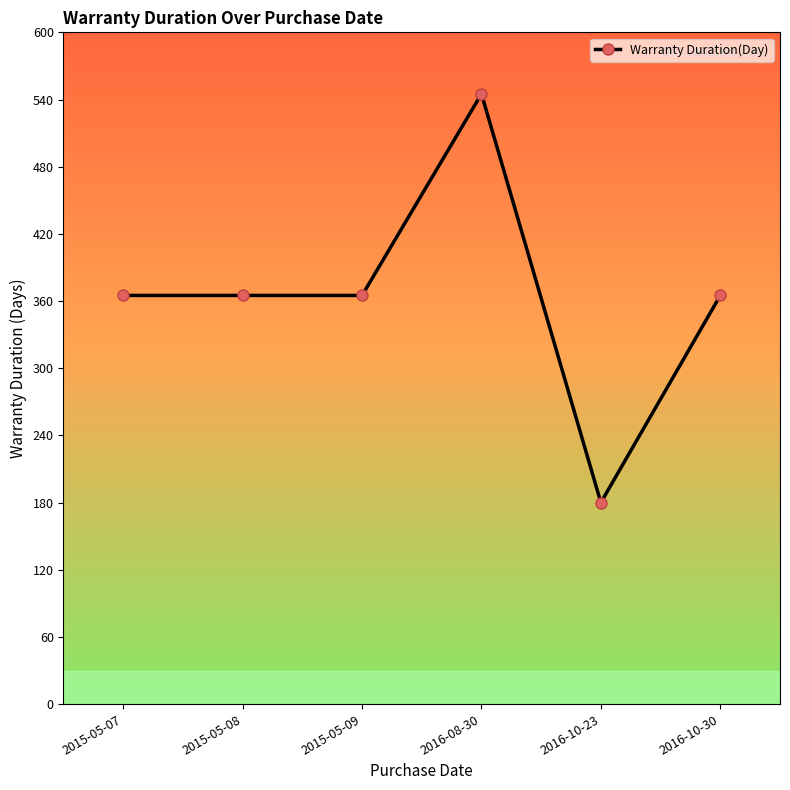

How many lines are shown in the chart?

1